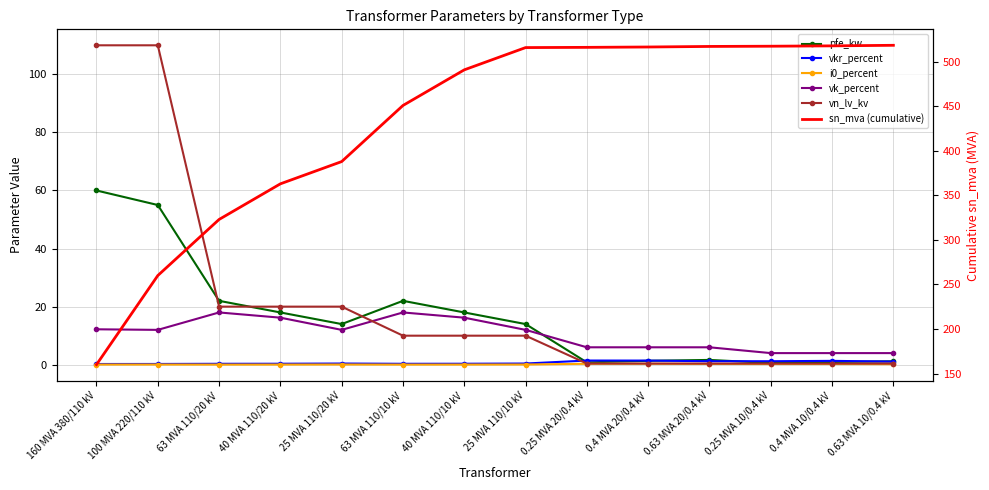

Reading left to right, transcribe all the data shown in this chart.

pfe_kw: 160 MVA 380/110 kV=60.0	100 MVA 220/110 kV=55.0	63 MVA 110/20 kV=22.0	40 MVA 110/20 kV=18.0	25 MVA 110/20 kV=14.0	63 MVA 110/10 kV=22.0	40 MVA 110/10 kV=18.0	25 MVA 110/10 kV=14.0	0.25 MVA 20/0.4 kV=0.8	0.4 MVA 20/0.4 kV=1.4	0.63 MVA 20/0.4 kV=1.6	0.25 MVA 10/0.4 kV=0.6	0.4 MVA 10/0.4 kV=0.9	0.63 MVA 10/0.4 kV=1.2
vkr_percent: 160 MVA 380/110 kV=0.2	100 MVA 220/110 kV=0.3	63 MVA 110/20 kV=0.3	40 MVA 110/20 kV=0.3	25 MVA 110/20 kV=0.4	63 MVA 110/10 kV=0.3	40 MVA 110/10 kV=0.3	25 MVA 110/10 kV=0.4	0.25 MVA 20/0.4 kV=1.4	0.4 MVA 20/0.4 kV=1.4	0.63 MVA 20/0.4 kV=1.2	0.25 MVA 10/0.4 kV=1.2	0.4 MVA 10/0.4 kV=1.3	0.63 MVA 10/0.4 kV=1.1
i0_percent: 160 MVA 380/110 kV=0.1	100 MVA 220/110 kV=0.1	63 MVA 110/20 kV=0.0	40 MVA 110/20 kV=0.1	25 MVA 110/20 kV=0.1	63 MVA 110/10 kV=0.0	40 MVA 110/10 kV=0.1	25 MVA 110/10 kV=0.1	0.25 MVA 20/0.4 kV=0.3	0.4 MVA 20/0.4 kV=0.3	0.63 MVA 20/0.4 kV=0.3	0.25 MVA 10/0.4 kV=0.2	0.4 MVA 10/0.4 kV=0.2	0.63 MVA 10/0.4 kV=0.2
vk_percent: 160 MVA 380/110 kV=12.2	100 MVA 220/110 kV=12.0	63 MVA 110/20 kV=18.0	40 MVA 110/20 kV=16.2	25 MVA 110/20 kV=12.0	63 MVA 110/10 kV=18.0	40 MVA 110/10 kV=16.2	25 MVA 110/10 kV=12.0	0.25 MVA 20/0.4 kV=6.0	0.4 MVA 20/0.4 kV=6.0	0.63 MVA 20/0.4 kV=6.0	0.25 MVA 10/0.4 kV=4.0	0.4 MVA 10/0.4 kV=4.0	0.63 MVA 10/0.4 kV=4.0
vn_lv_kv: 160 MVA 380/110 kV=110.0	100 MVA 220/110 kV=110.0	63 MVA 110/20 kV=20.0	40 MVA 110/20 kV=20.0	25 MVA 110/20 kV=20.0	63 MVA 110/10 kV=10.0	40 MVA 110/10 kV=10.0	25 MVA 110/10 kV=10.0	0.25 MVA 20/0.4 kV=0.4	0.4 MVA 20/0.4 kV=0.4	0.63 MVA 20/0.4 kV=0.4	0.25 MVA 10/0.4 kV=0.4	0.4 MVA 10/0.4 kV=0.4	0.63 MVA 10/0.4 kV=0.4
sn_mva (cumulative): 160 MVA 380/110 kV=160.0	100 MVA 220/110 kV=260.0	63 MVA 110/20 kV=323.0	40 MVA 110/20 kV=363.0	25 MVA 110/20 kV=388.0	63 MVA 110/10 kV=451.0	40 MVA 110/10 kV=491.0	25 MVA 110/10 kV=516.0	0.25 MVA 20/0.4 kV=516.2	0.4 MVA 20/0.4 kV=516.6	0.63 MVA 20/0.4 kV=517.3	0.25 MVA 10/0.4 kV=517.5	0.4 MVA 10/0.4 kV=517.9	0.63 MVA 10/0.4 kV=518.6